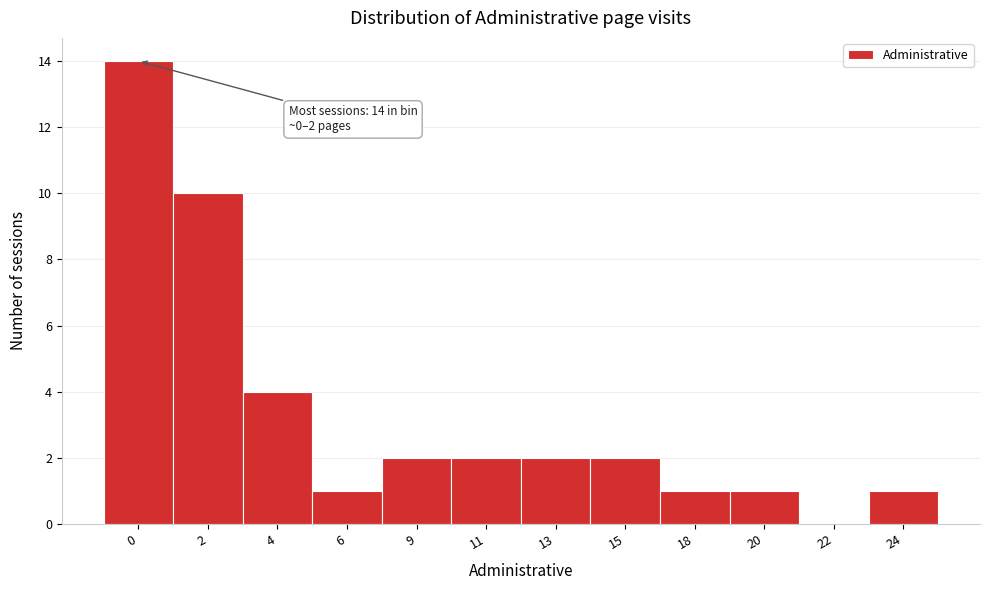

Reading right to left, transcribe all the data shown in this chart.

24=1	22=0	20=1	18=1	15=2	13=2	11=2	9=2	6=1	4=4	2=10	0=14